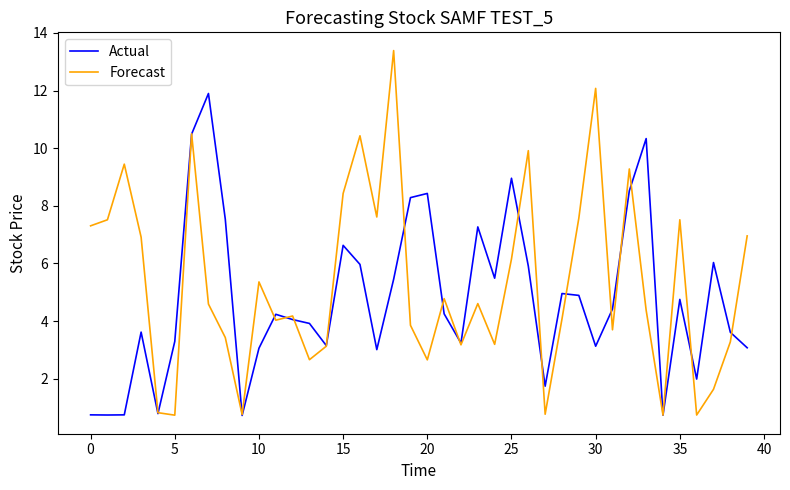

True or false: Forecast has more than 2 interior local peaks.

True